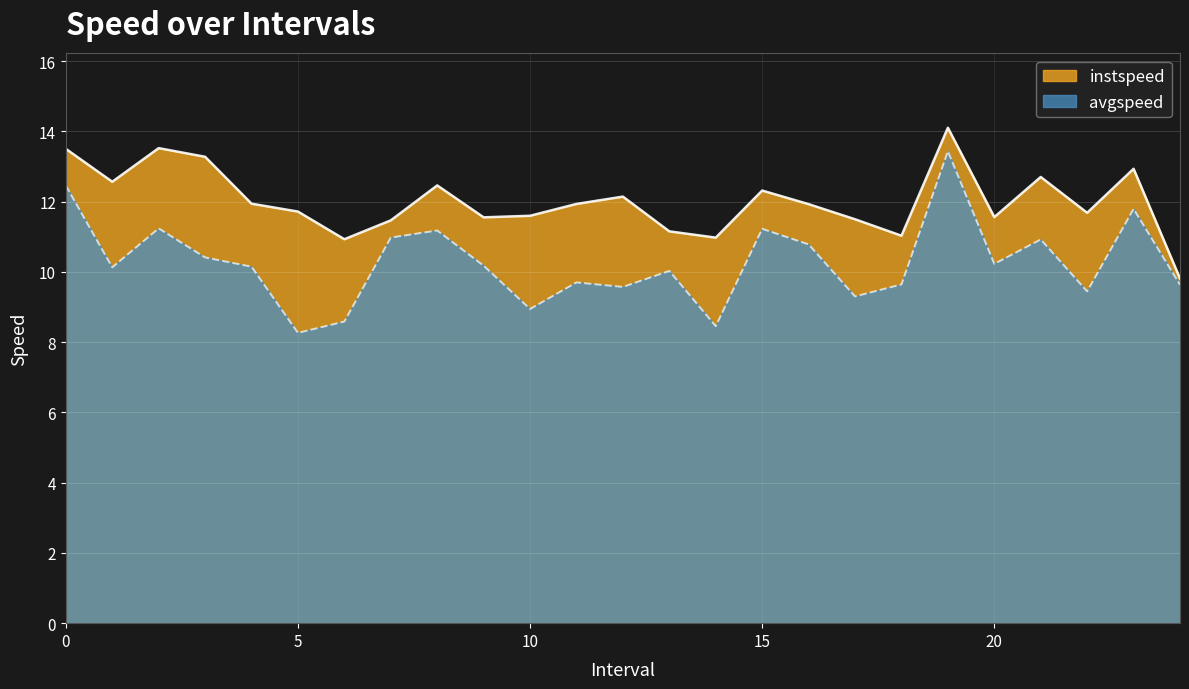

Rank the categories by instspeed value from highest to lowest.

19.0, 2.0, 0.0, 3.0, 23.0, 21.0, 1.0, 8.0, 15.0, 12.0, 4.0, 11.0, 16.0, 5.0, 22.0, 10.0, 20.0, 9.0, 17.0, 7.0, 13.0, 18.0, 14.0, 6.0, 24.0